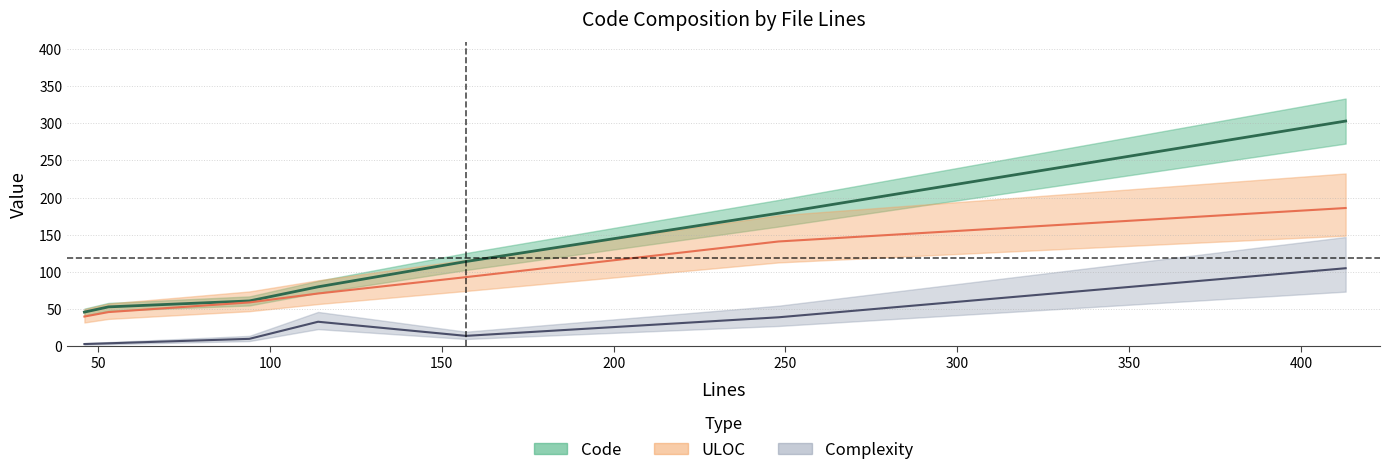

At how many categories does at least one series exceed 82?

3